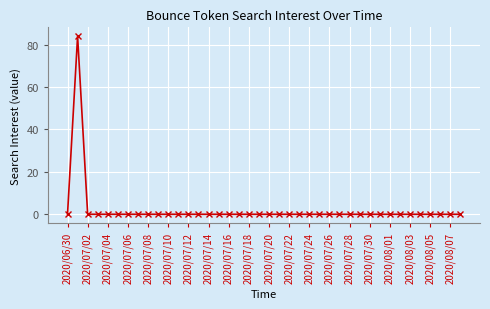

What is the greatest value displayed?

84